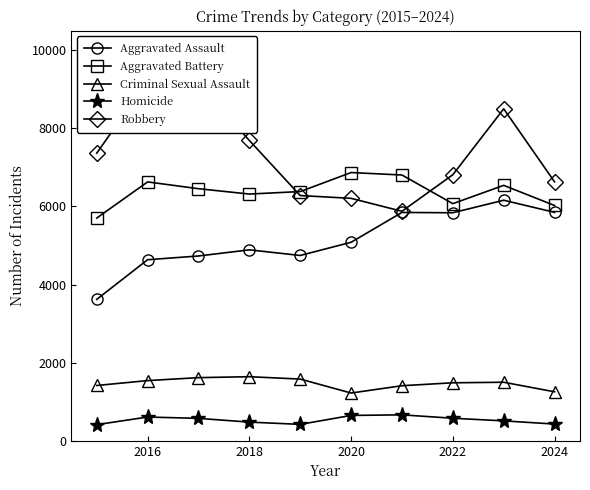

What is the smallest value displayed?

411